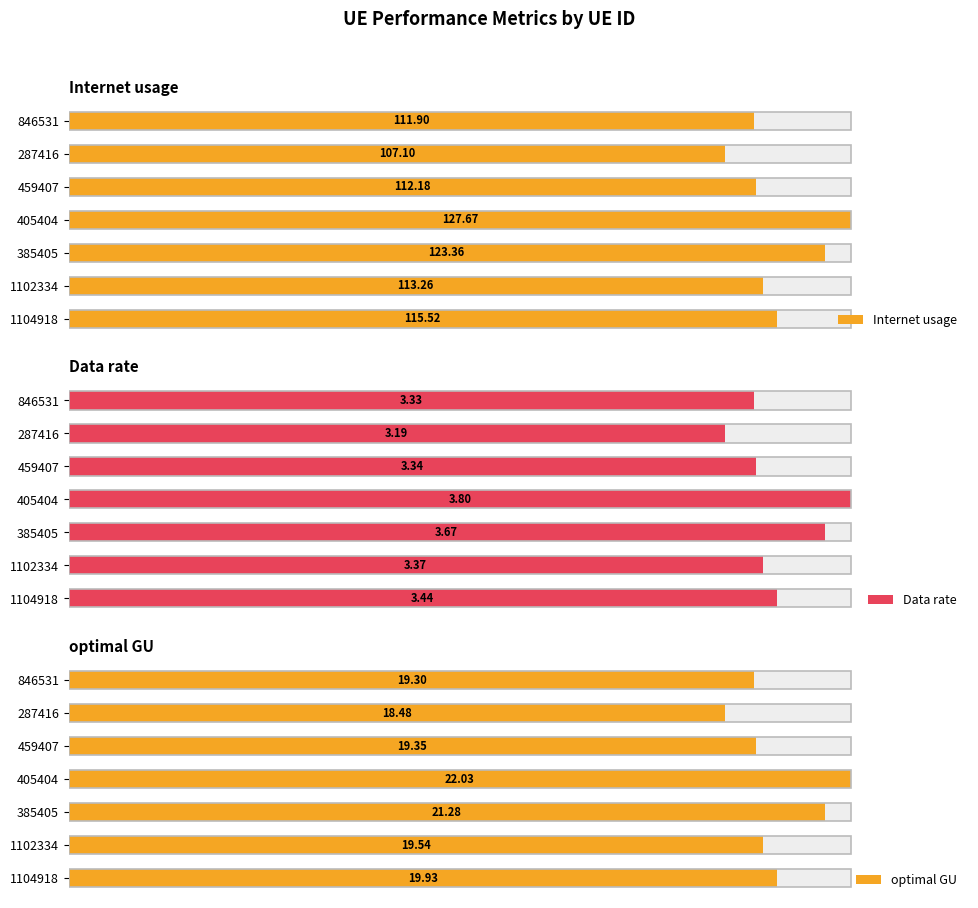

The Data rate series shows 172.0 at 385405. True or false?

False